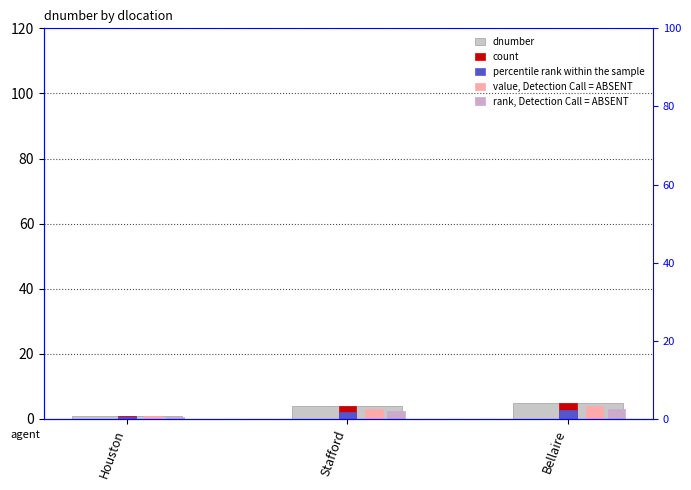

The value, Detection Call = ABSENT series shows 0.8 at Houston. True or false?

True